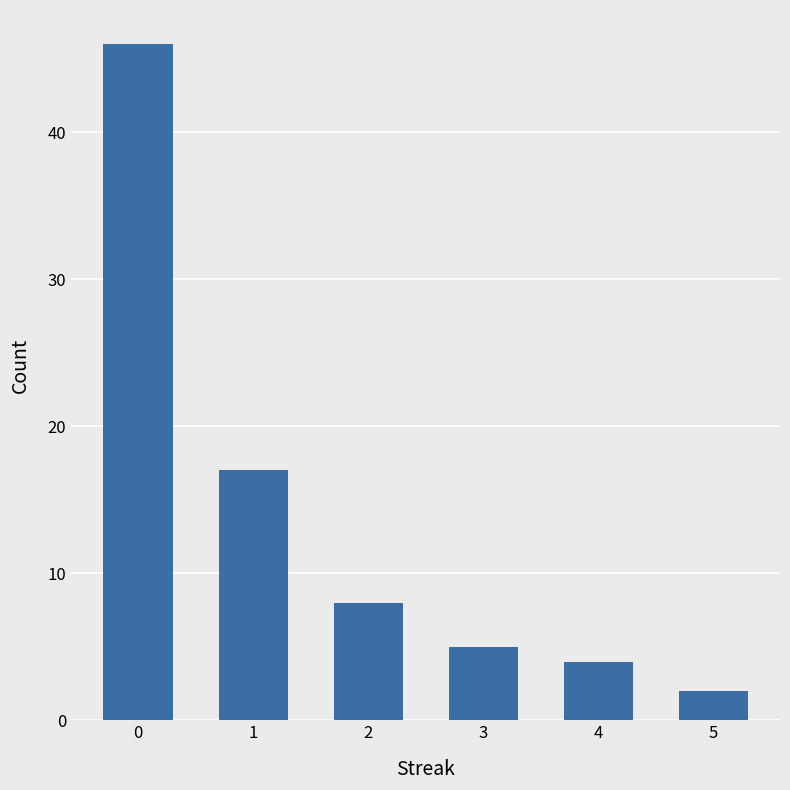

Is it true that the value at 1 is 6?

False